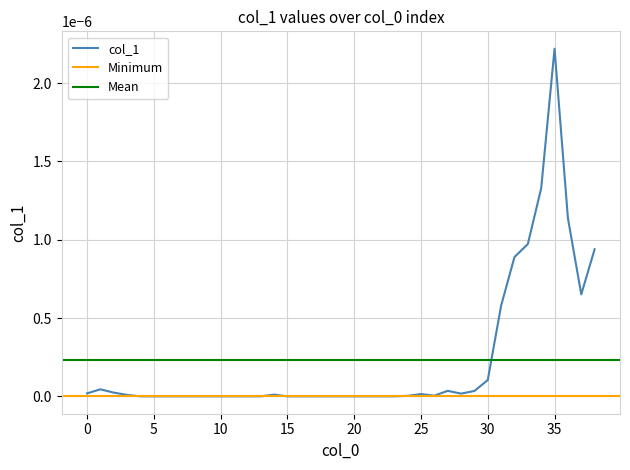

At which label is the value closest to 0?

4